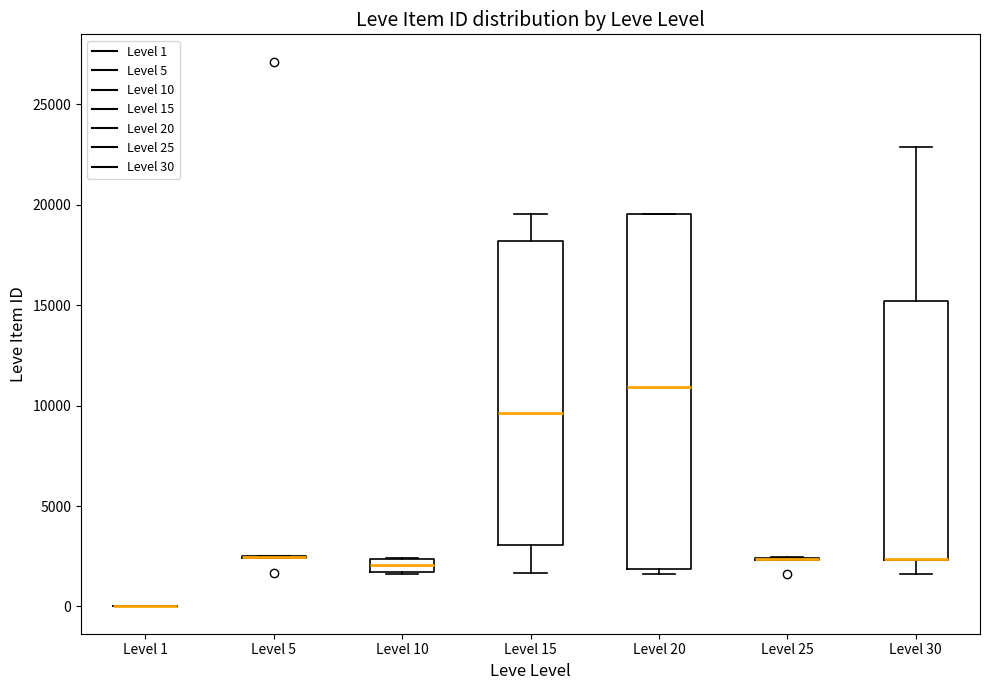

Where does the median line of the box for Level 20 sit on the y-axis? The values are not printed on the chart, so give them approximately, as read against the axis.

11000